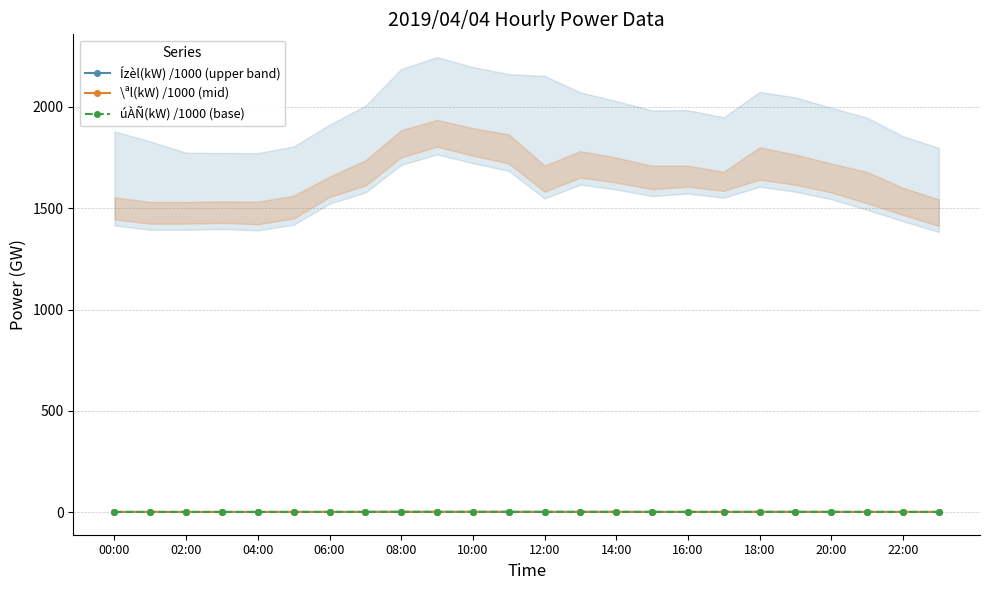

True or false: úÀÑ(kW) /1000 (base) has more than 2 points higher than both neighbors.

True